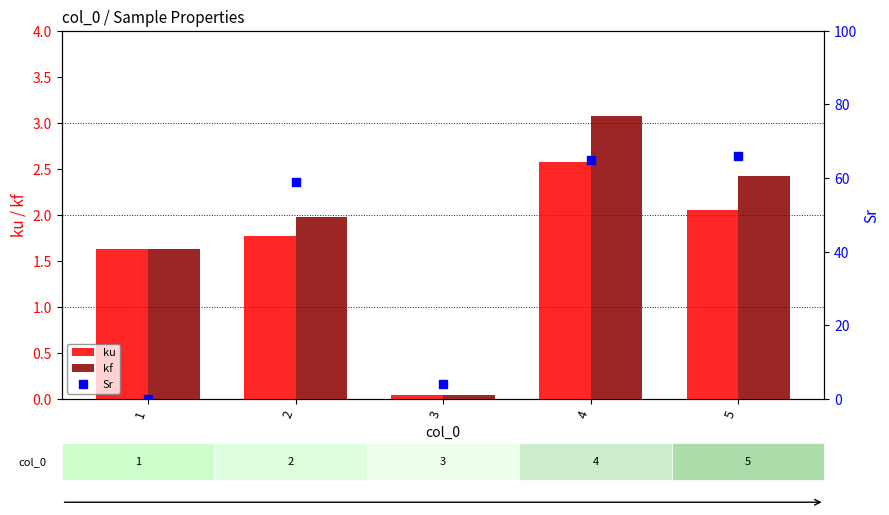

At how many categories does at least one series exceed 15?

3